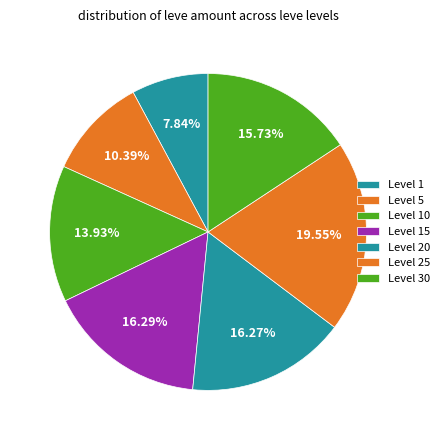

How many slices are in this pie chart?

7